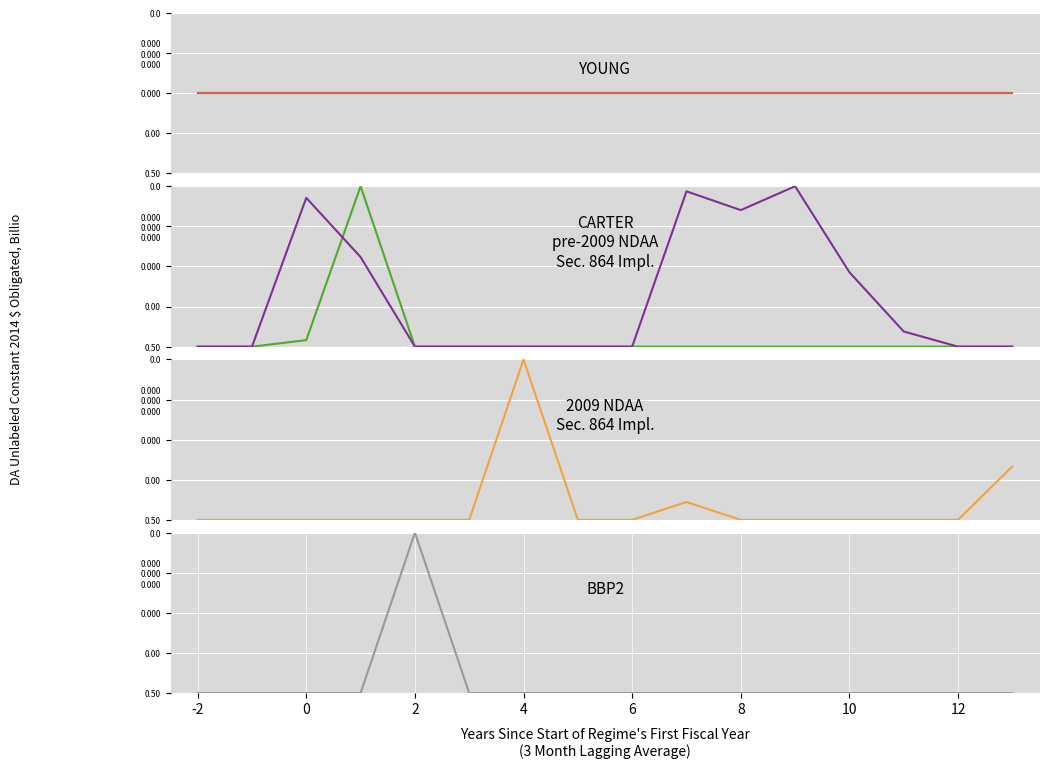

At which category is the sum across all series the highest?

4